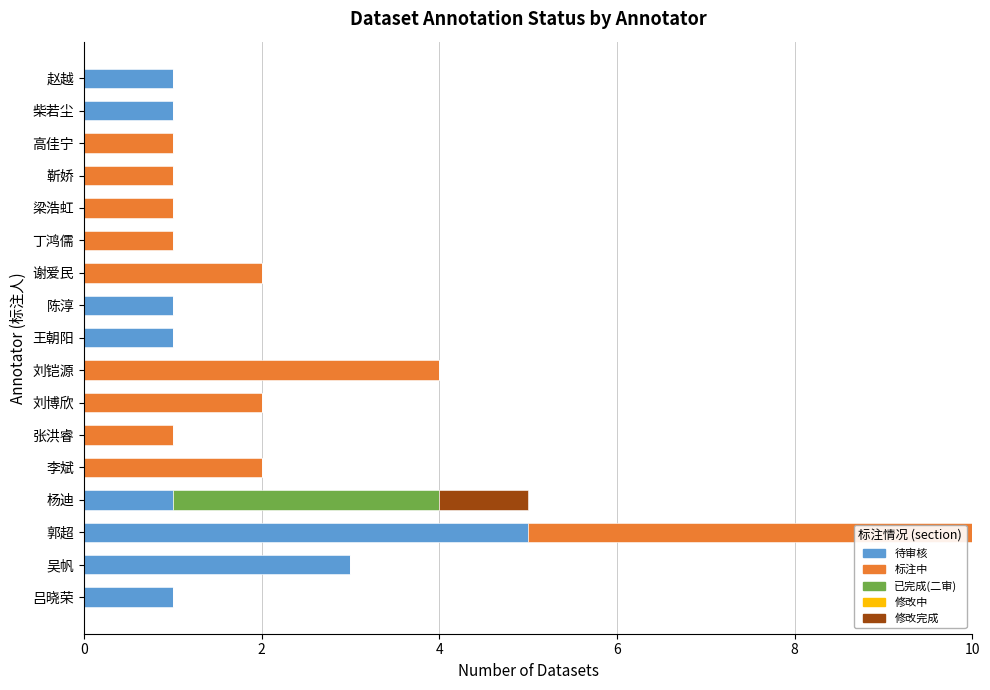

The value of 待审核 at 郭超 is 2. True or false?

False